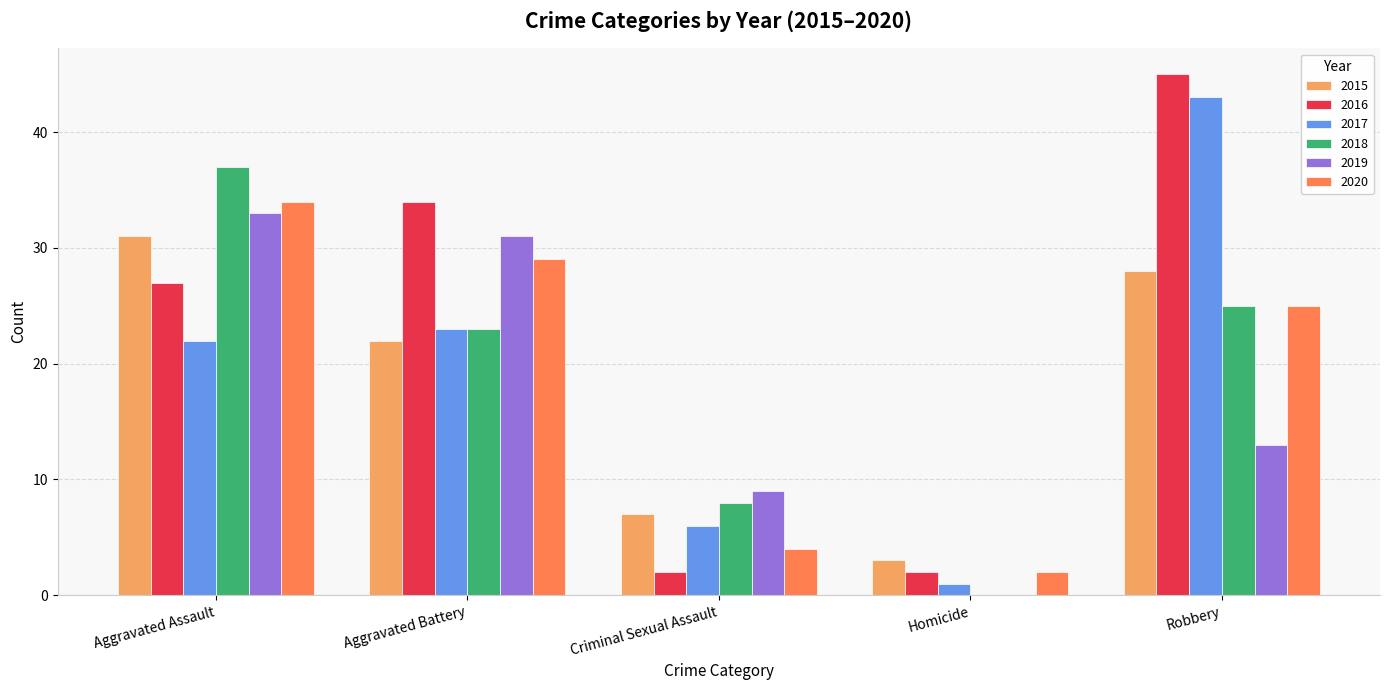

Does the chart contain stacked bars?

No